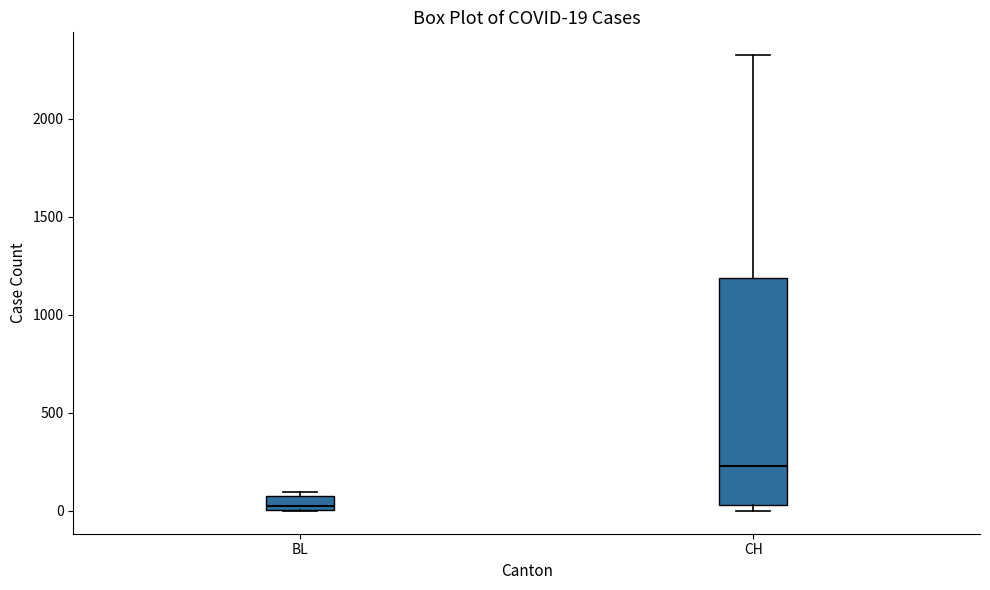

Which box is the tallest, from its lower edge to its upper edge?

CH